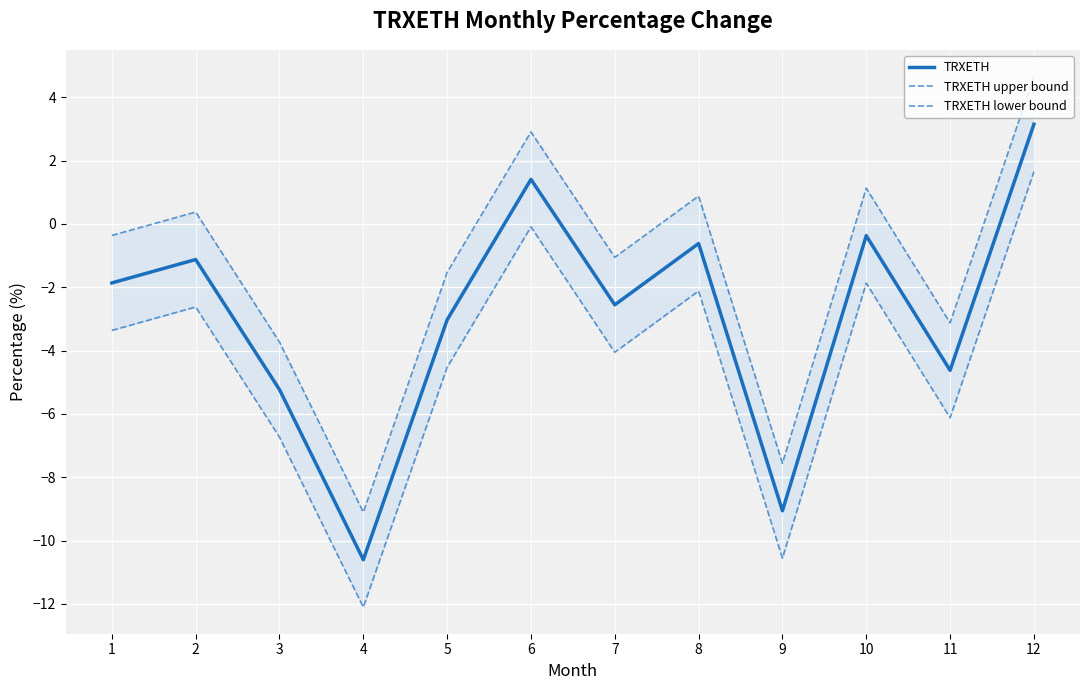

Which has a higher value, 7 or 9?

7